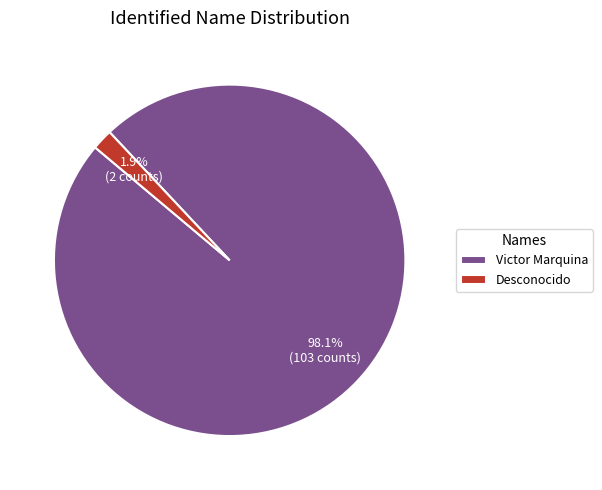

Which slice represents more than half of the pie?

Victor Marquina